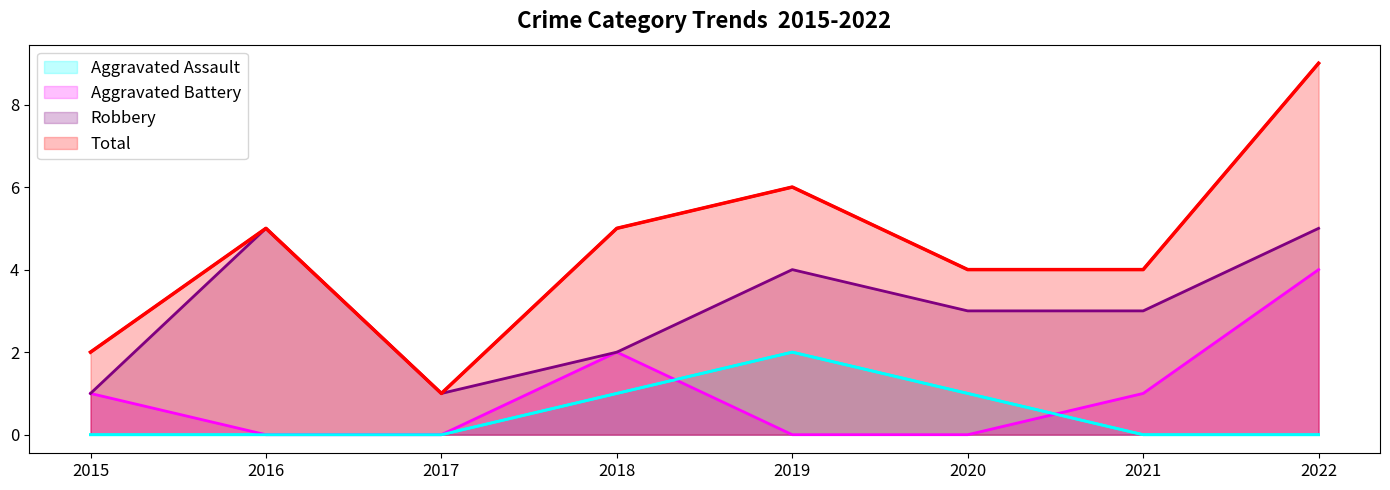

Is it true that Total equals 2 at 2020?

False